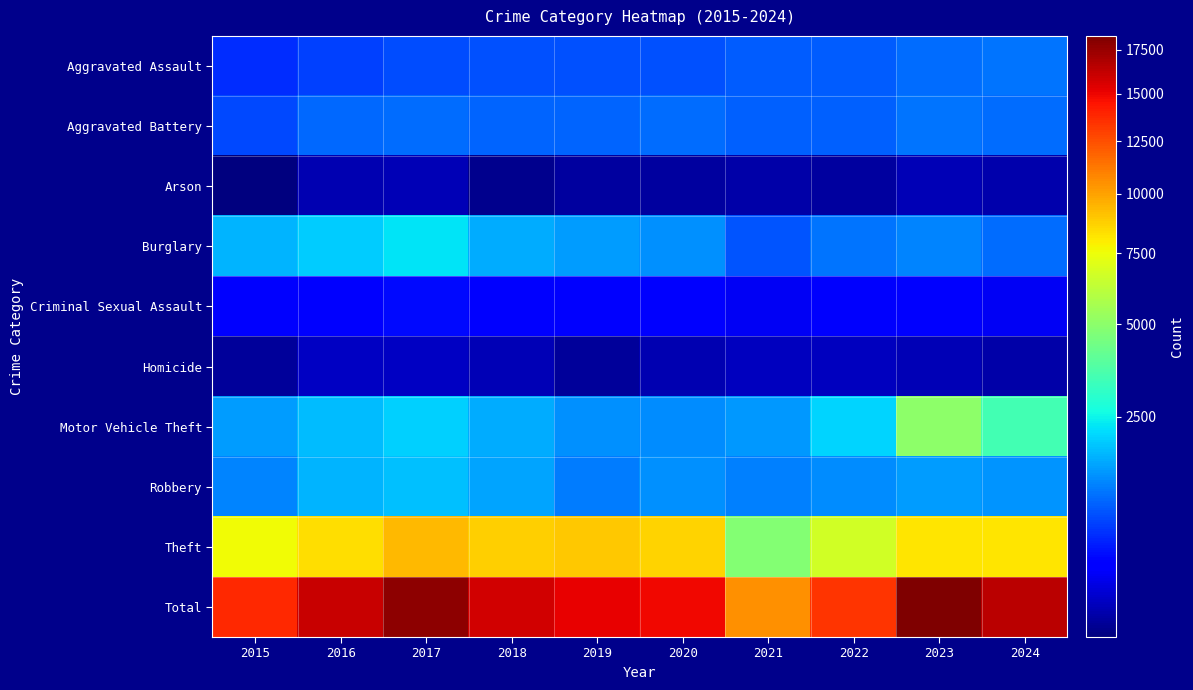

Which series has the largest range (max minus min)?

Total